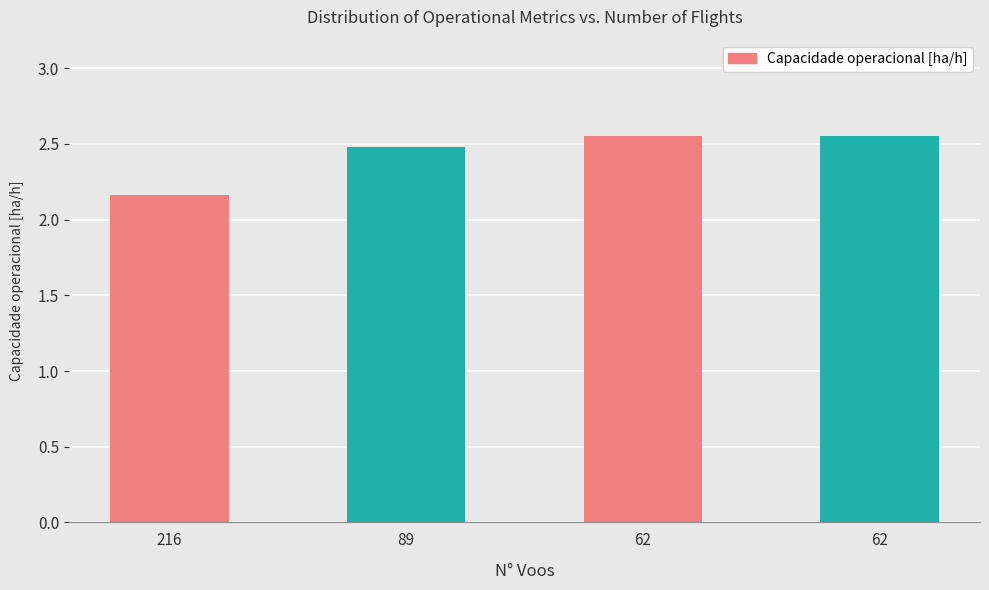

How many data points does each series have?

4